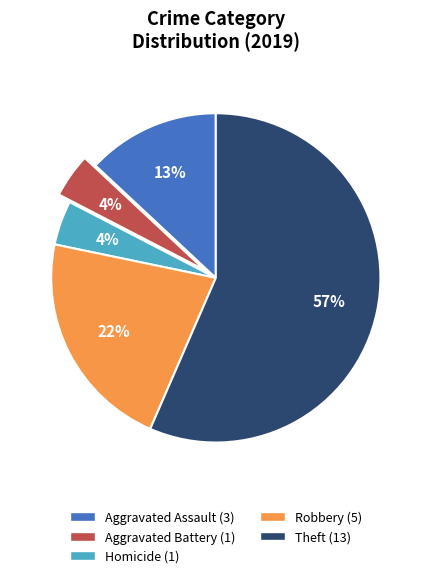

To the nearest percent, what is the average slice percentage?

20%